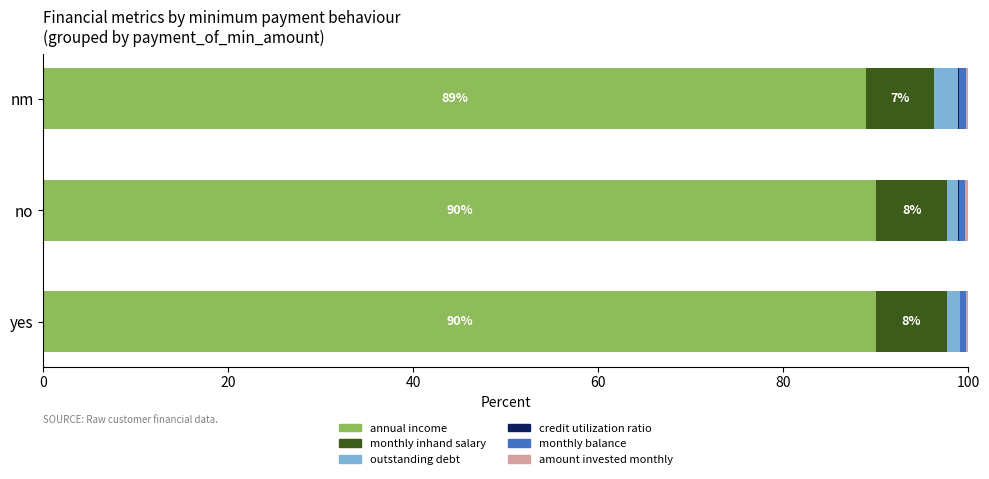

What is the highest value of the annual income series?

90.1